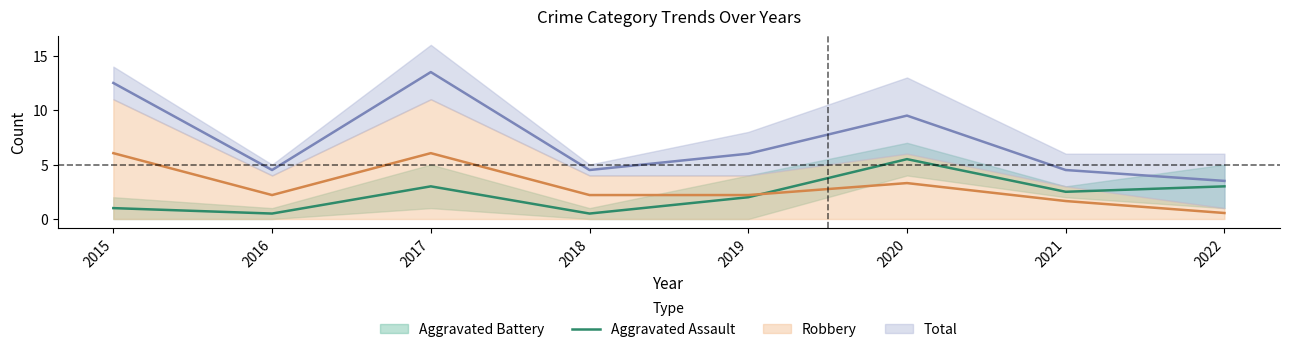

What is the value of the 3rd point from the left?

3.0